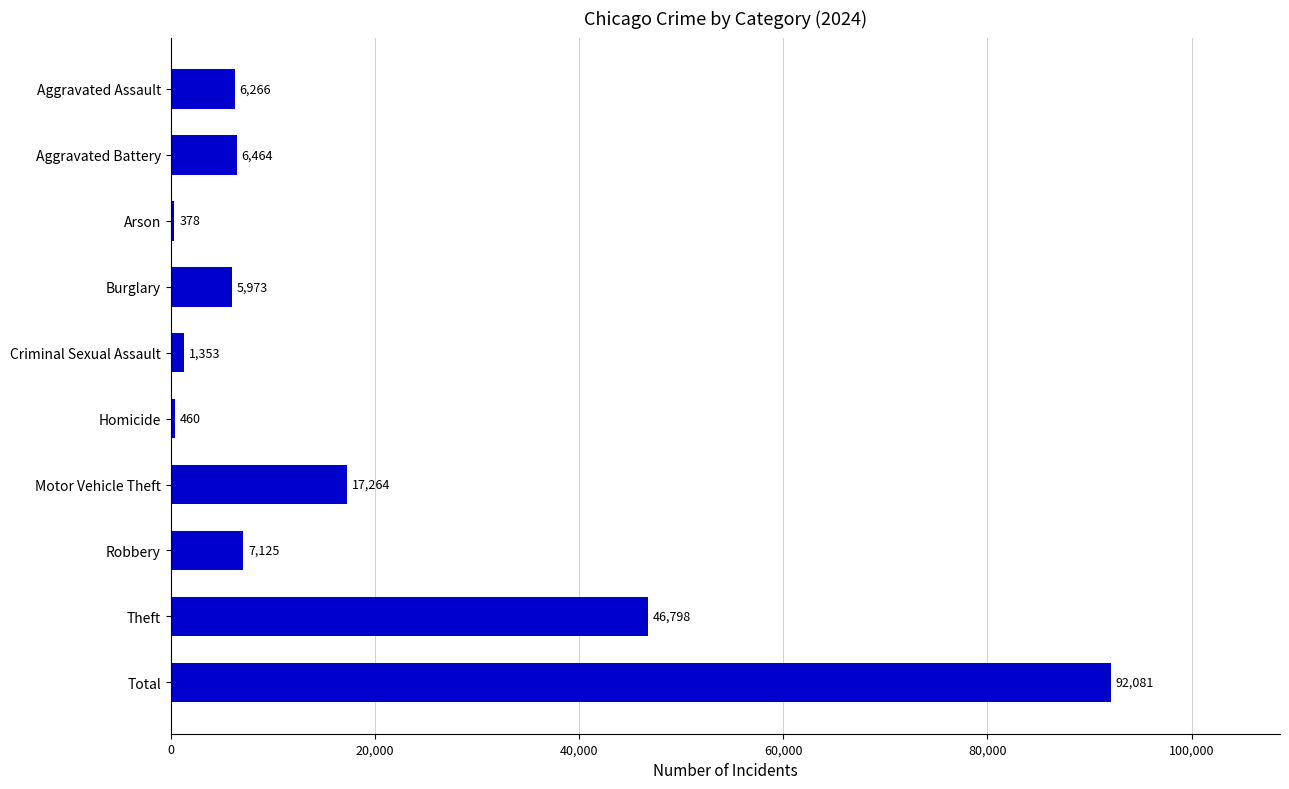

How many series are shown in this chart?

1